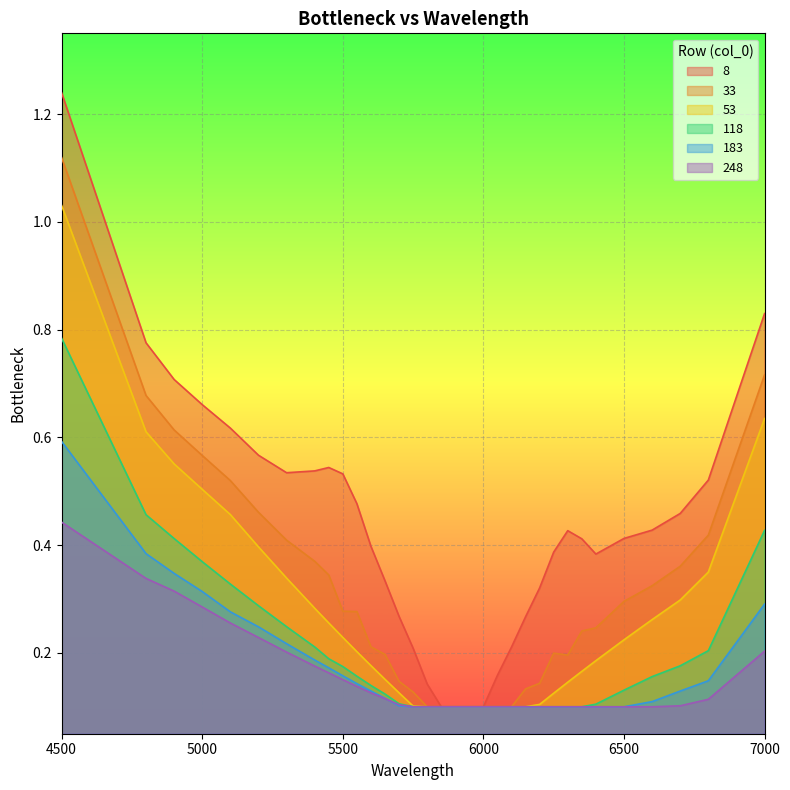

The value of 118 at 5600 is 0.1. True or false?

True